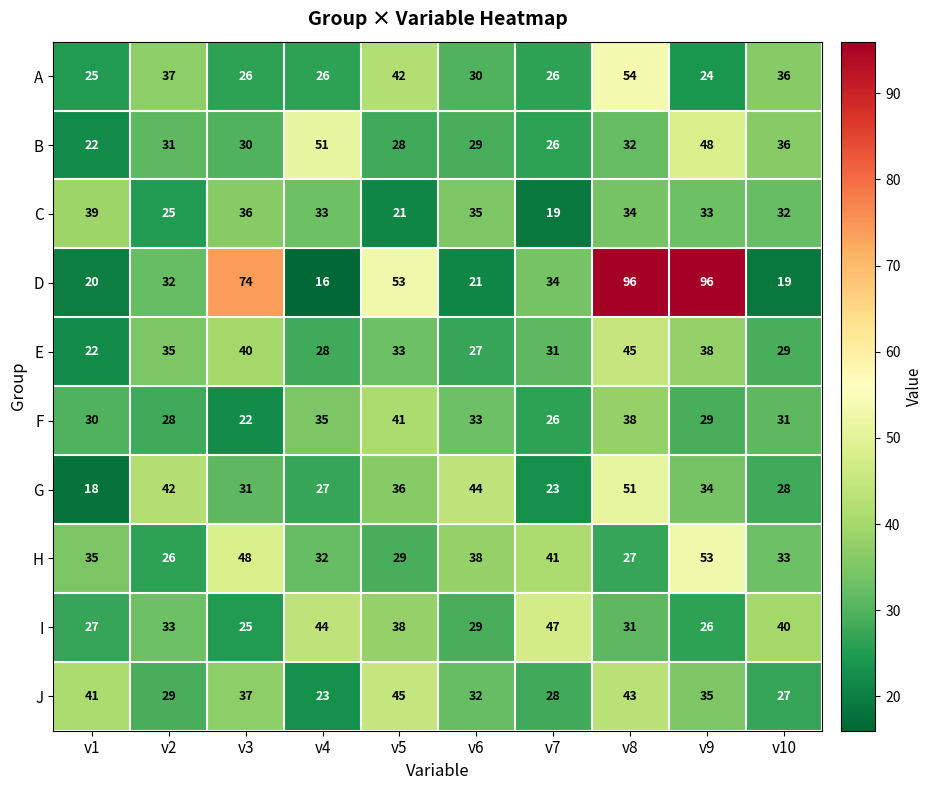

What is the total value across all series at v1?

279